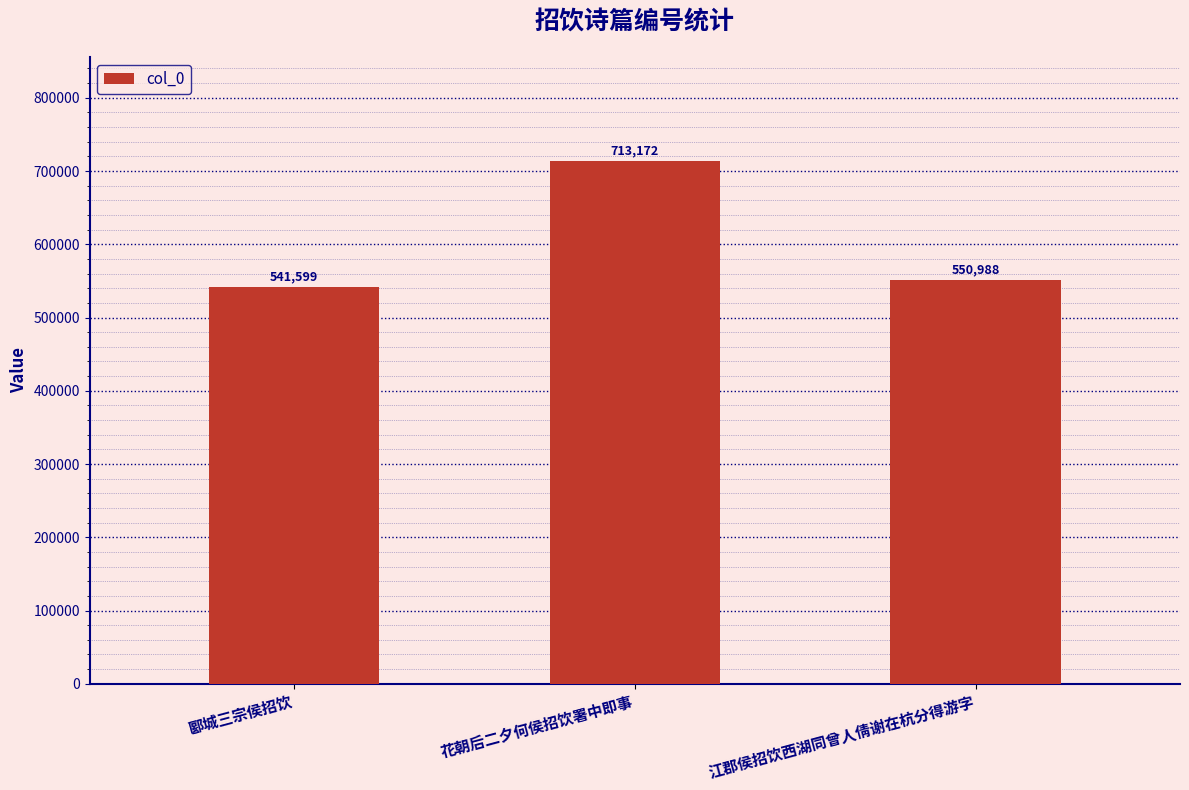

Reading left to right, what are all the values shown in this chart?

541599	713172	550988